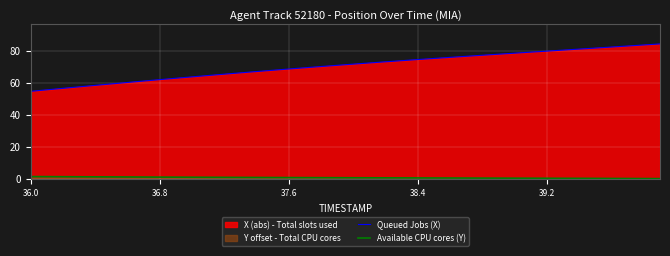

Which series has the largest total across all categories?

Queued Jobs (X)